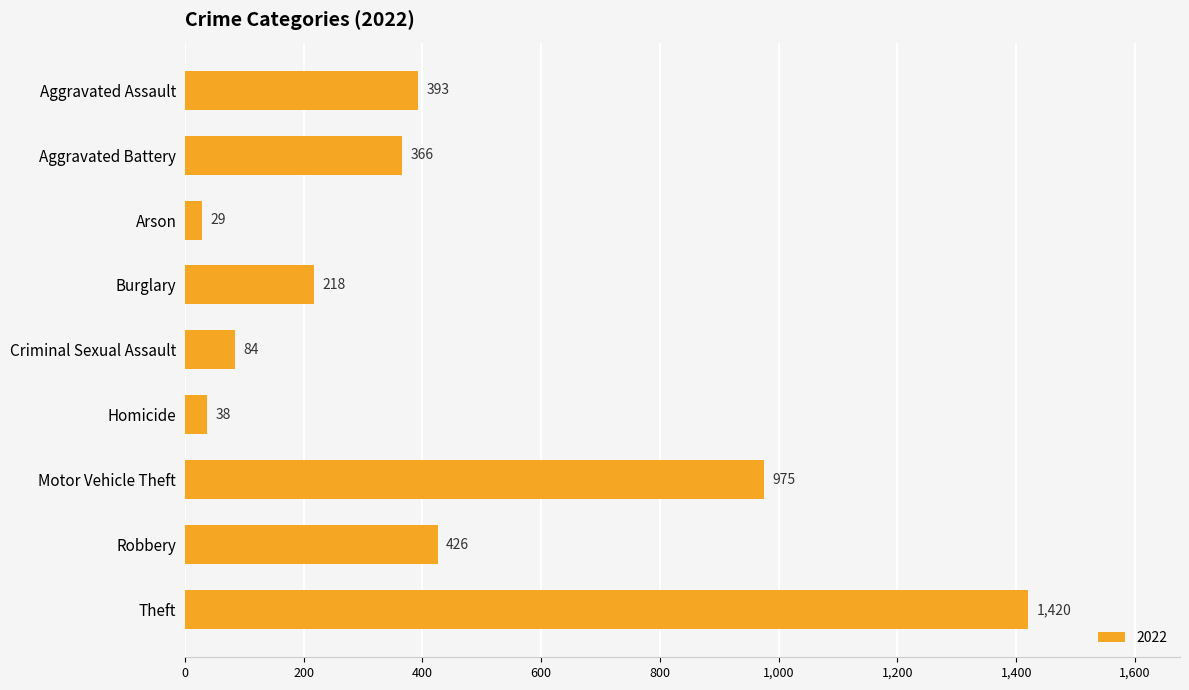

How many values are below 366?

4